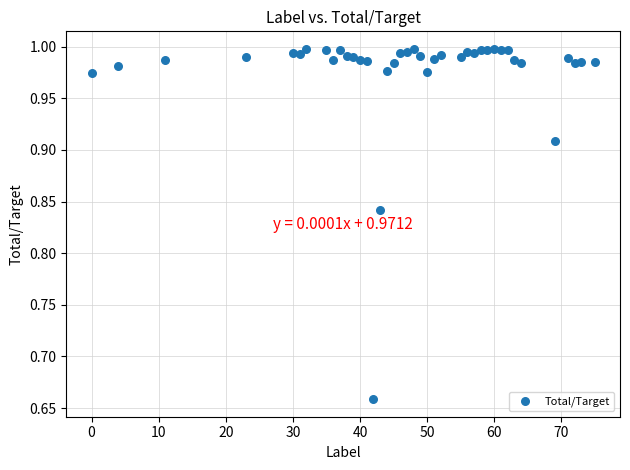

What is the range of Y values (max minus min)?

0.3